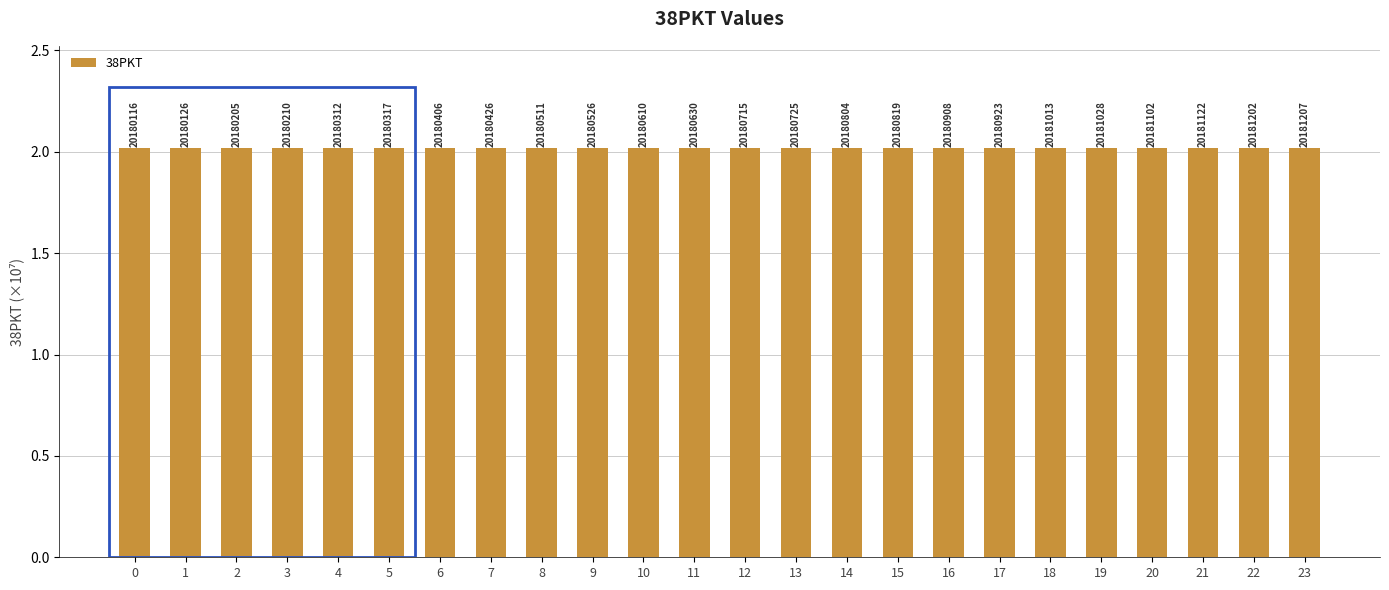

How many bars are there in total?

24